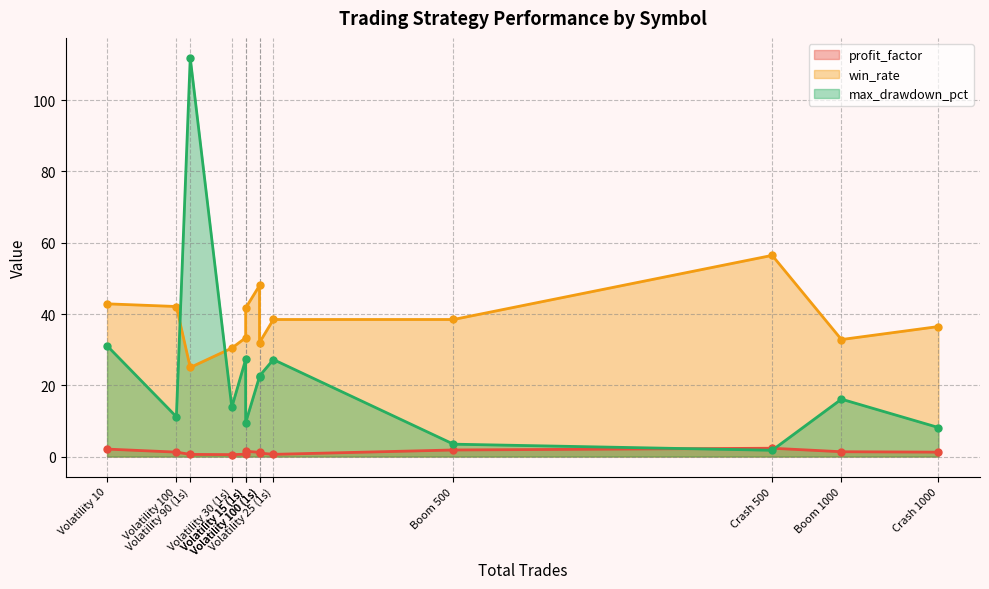

At which label does win_rate first exceed 38?

Volatility 10